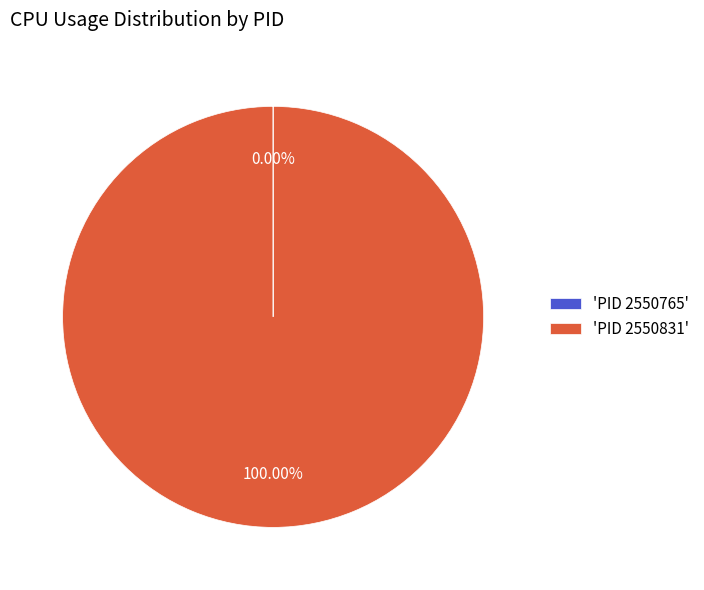

Does any single category account for the majority?

Yes